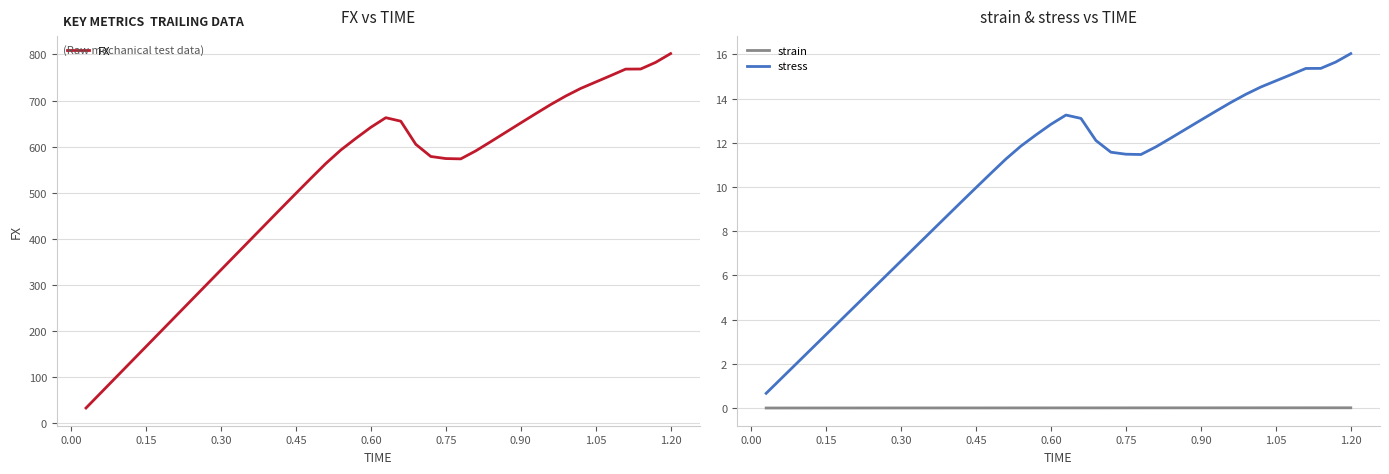

What is the value of the FX point at the 9th from the left?

299.4